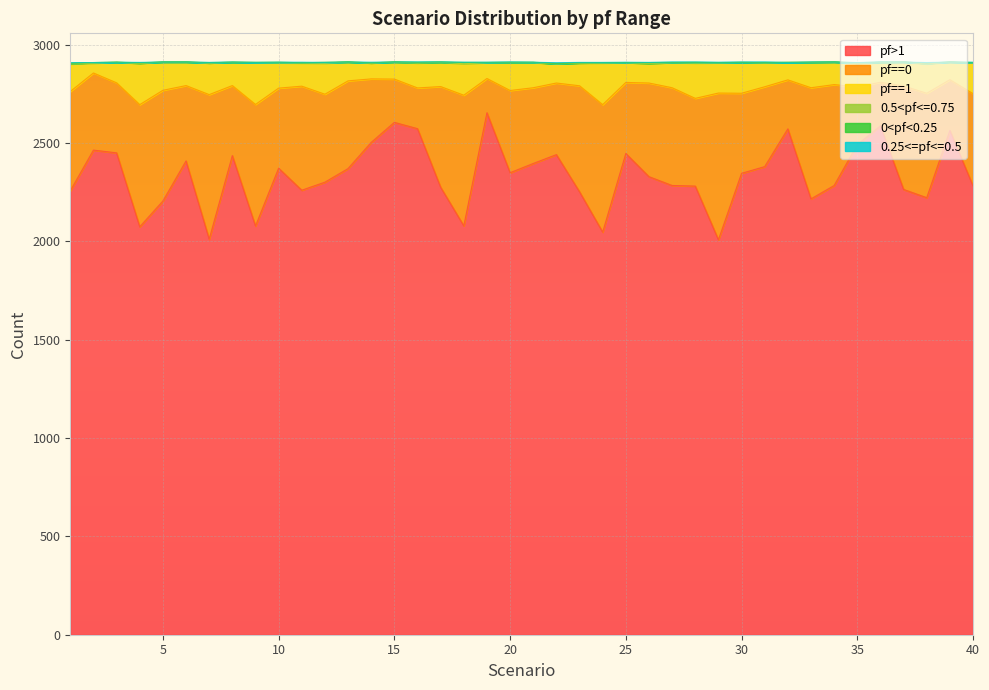

Rank the categories by pf==0 value from lowest to highest.

19, 16, 15, 36, 32, 39, 35, 14, 3, 8, 25, 22, 6, 21, 2, 31, 10, 30, 20, 13, 28, 12, 40, 26, 27, 1, 17, 34, 37, 11, 38, 23, 5, 33, 9, 4, 24, 18, 7, 29